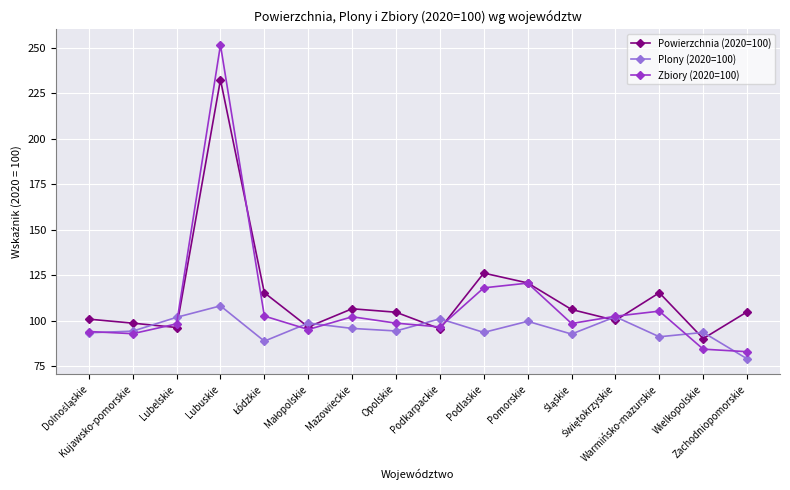

Does the chart have visible grid lines?

Yes